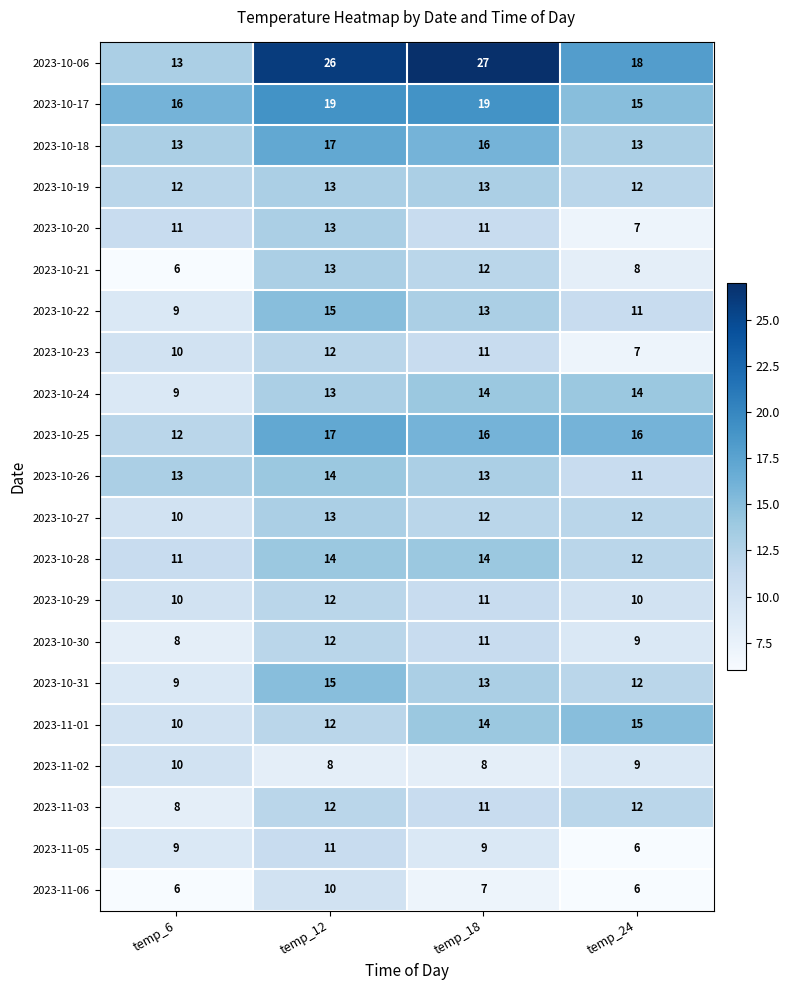

The value of 2023-10-30 at temp_6 is 3. True or false?

False